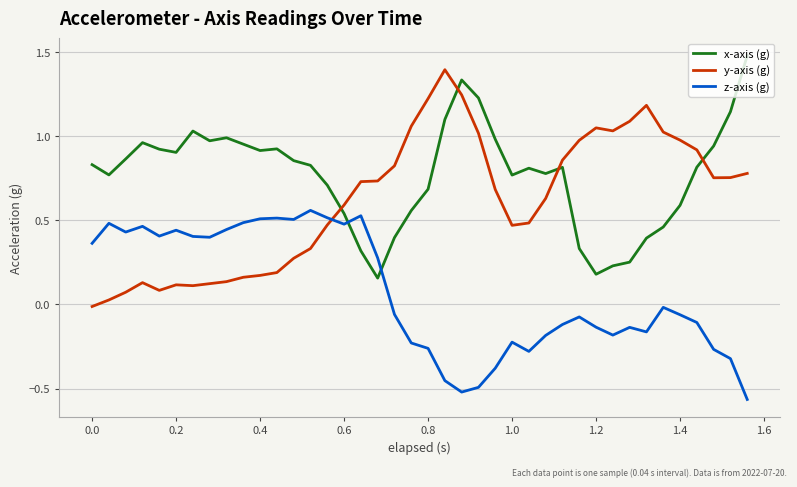

What is the difference between the maximum and minimum values in the y-axis (g) series?

1.4